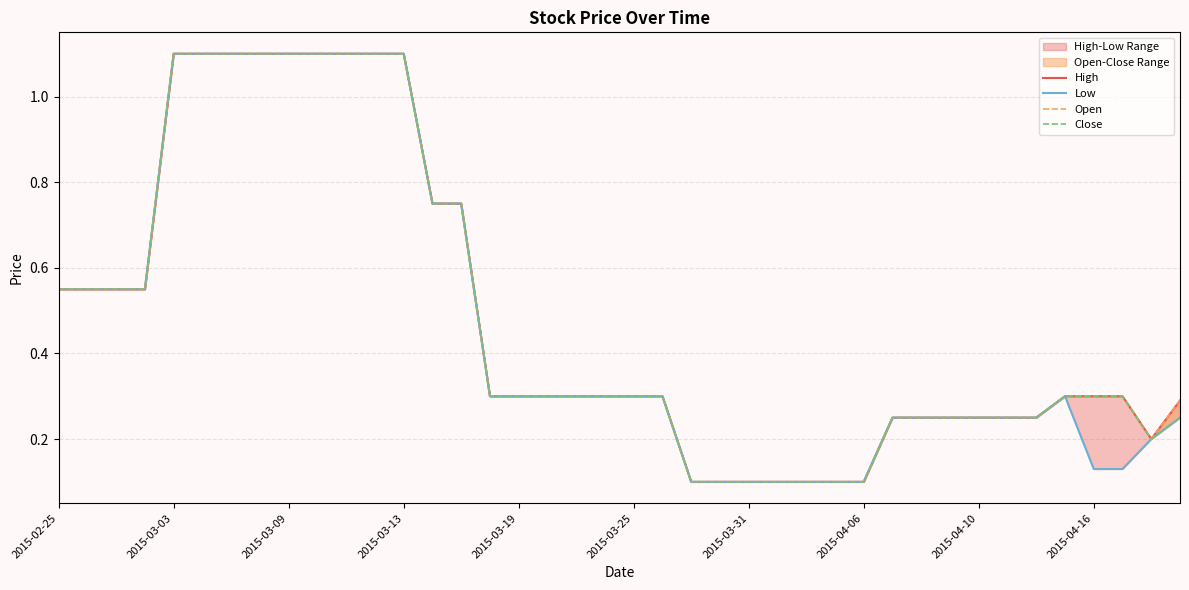

What is the value of the Open point at the 35th from the left?

0.2